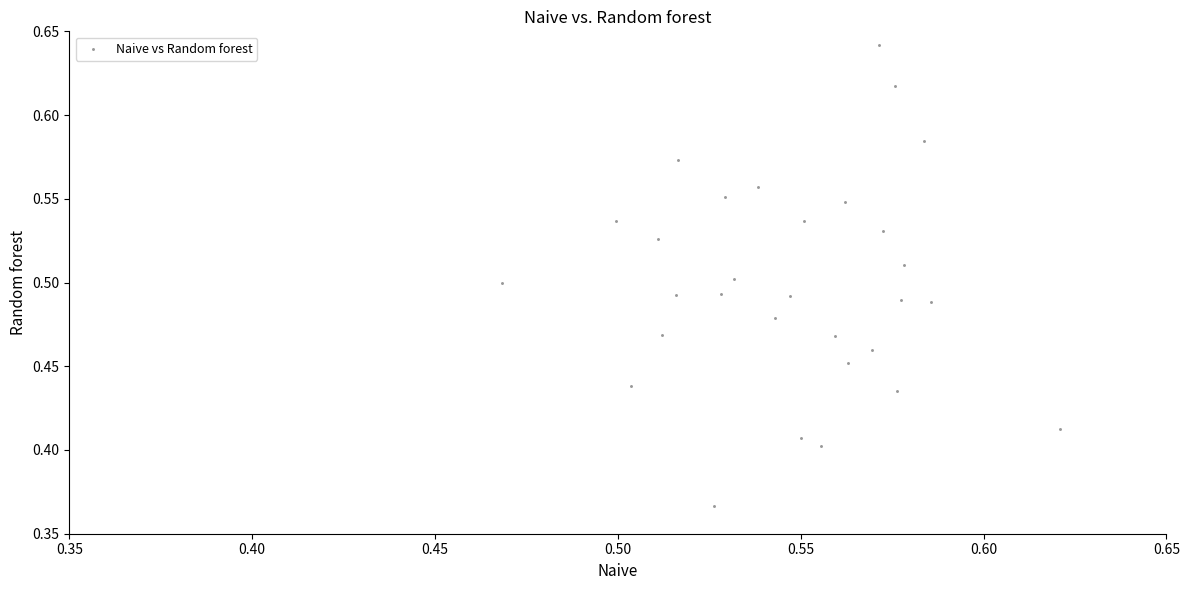

What is the range of Y values (max minus min)?

0.3